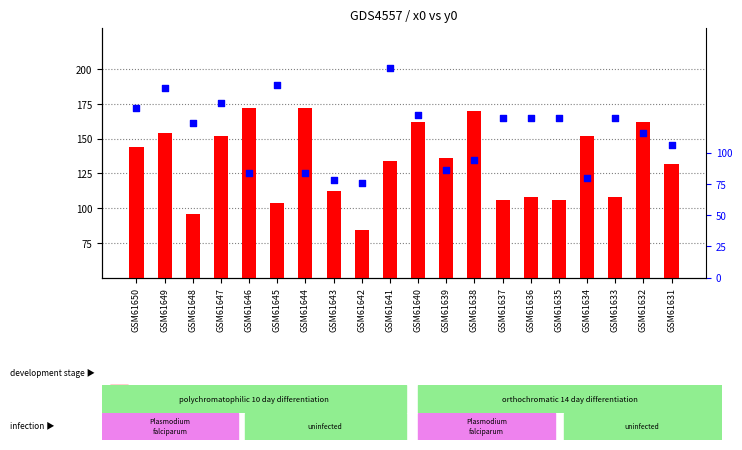

At how many categories does at least one series exceed 121?

18